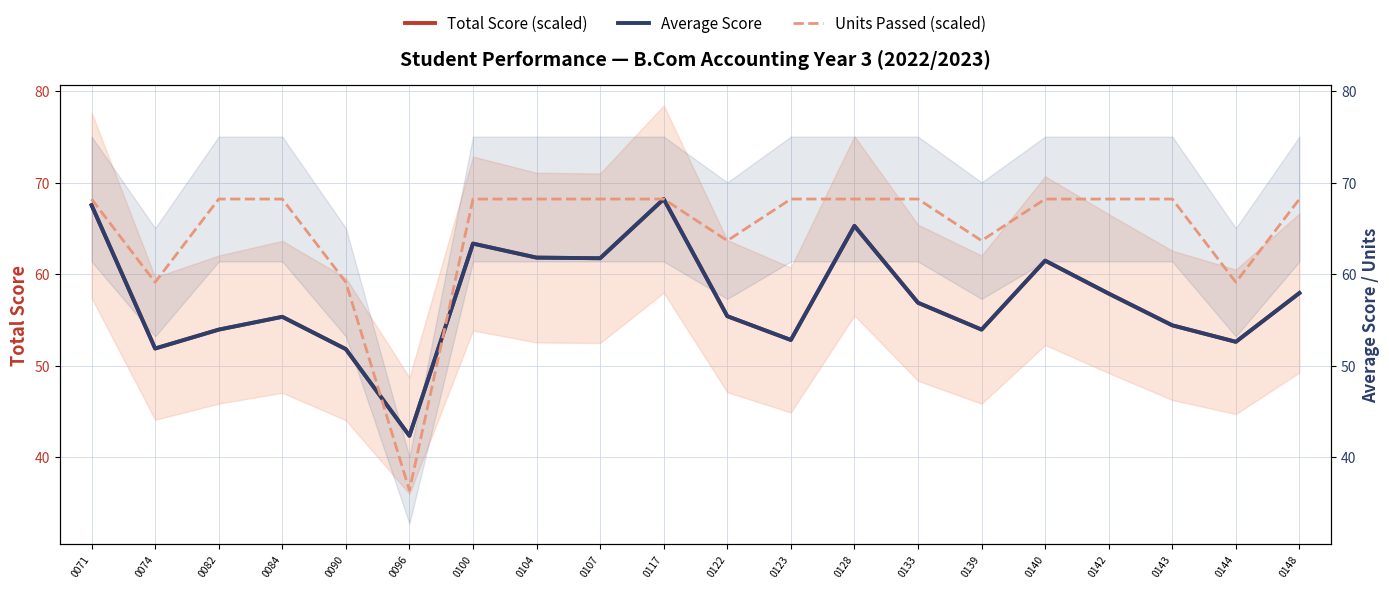

Where does the Units Passed (scaled) series first go above 68?

0071